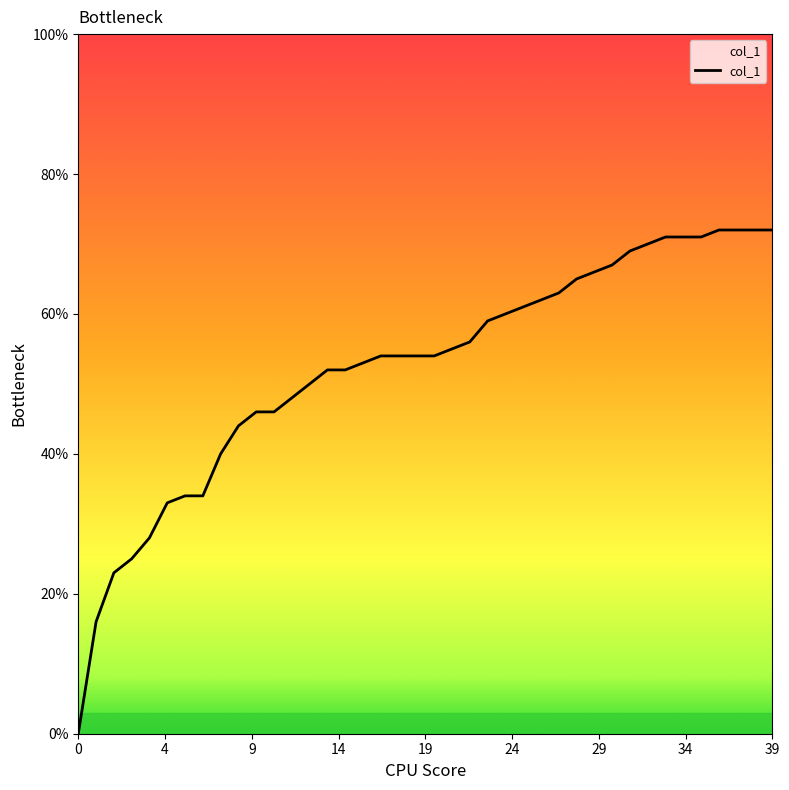

Is this an area chart (filled region under the line)?

Yes